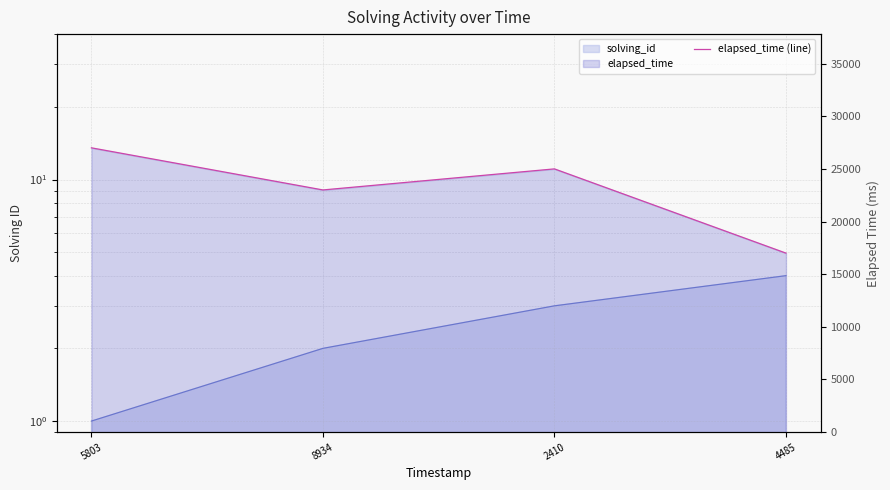

List the labels in order of value, smallest first.

4485, 8934, 2410, 5803